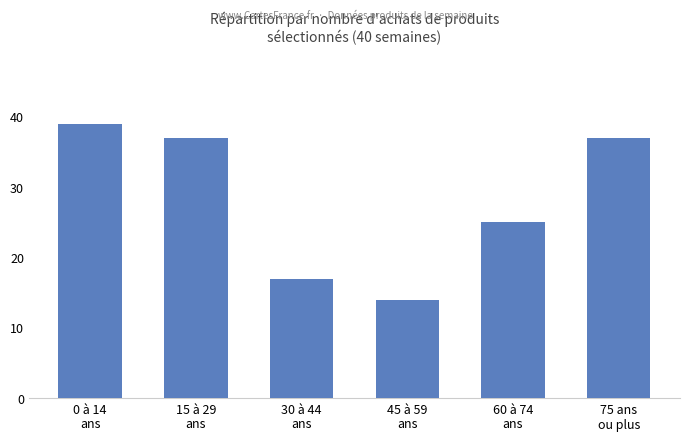

What is the label of the 5th bar from the right?

15 à 29
ans